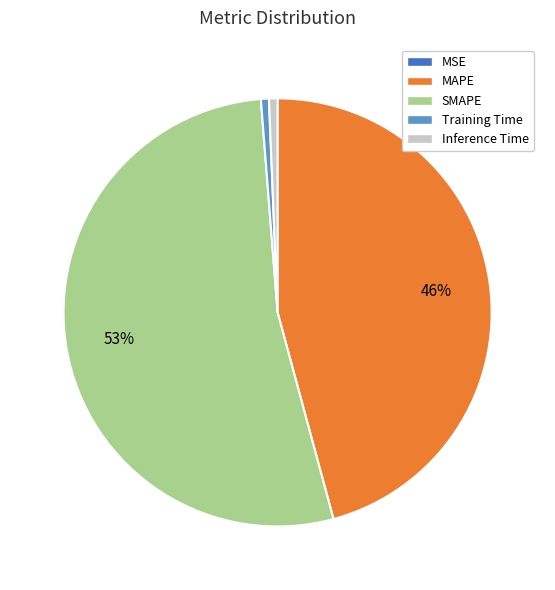

Which slice is the largest?

SMAPE